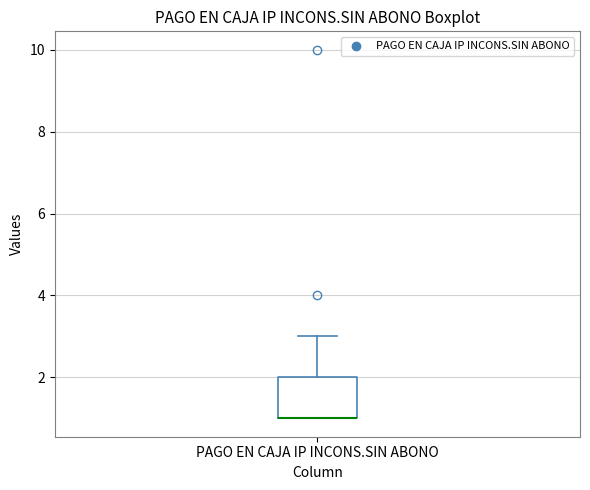

Where is the upper edge of the box for PAGO EN CAJA IP INCONS.SIN ABONO on the y-axis? The values are not printed on the chart, so give them approximately, as read against the axis.

2